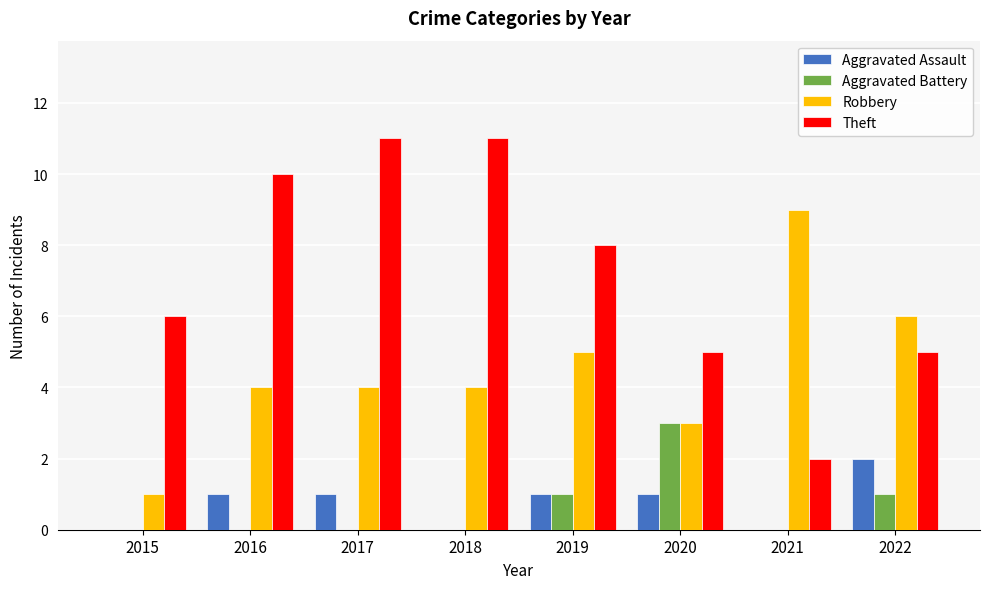

The Theft series shows 4 at 2018. True or false?

False